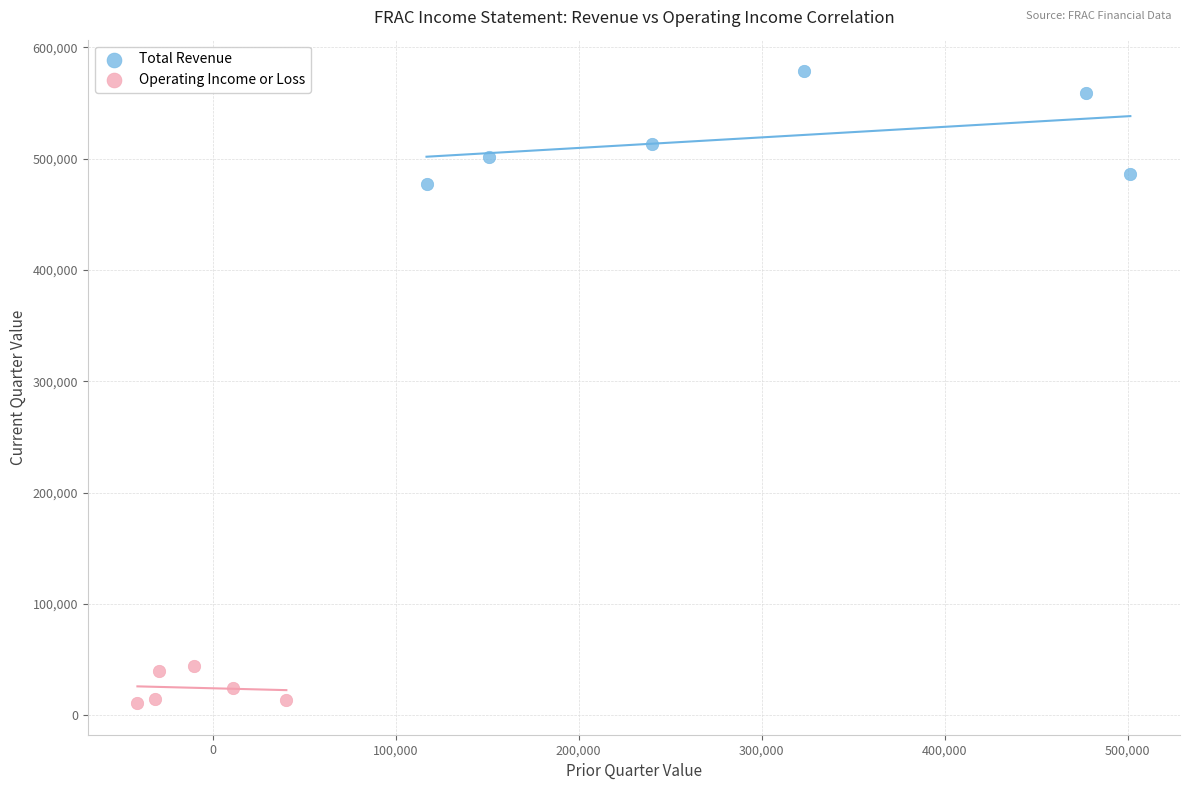

Which series contains the highest Y value?

Total Revenue